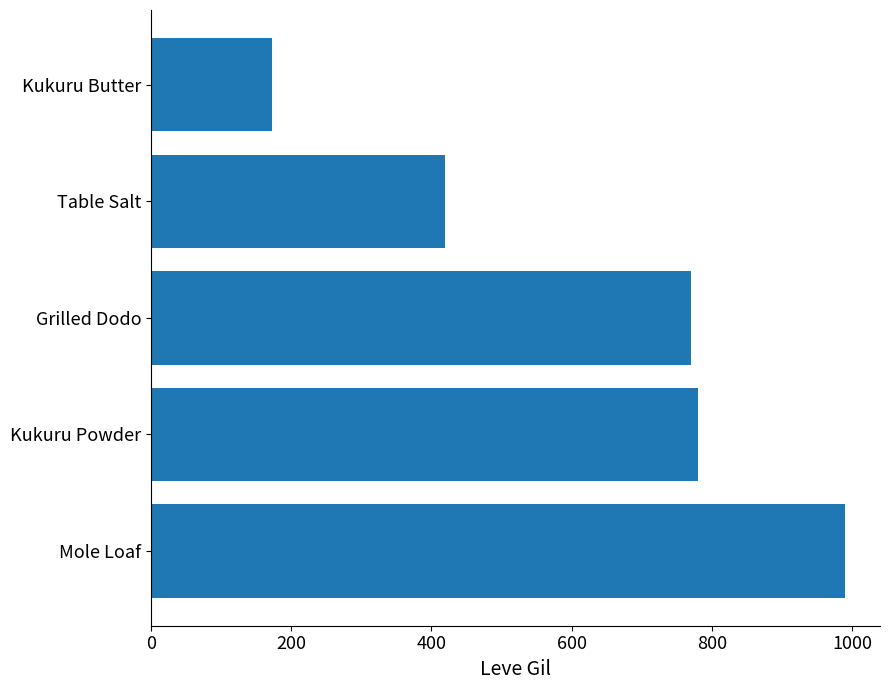

What is the difference between the values at Table Salt and Kukuru Butter?

247